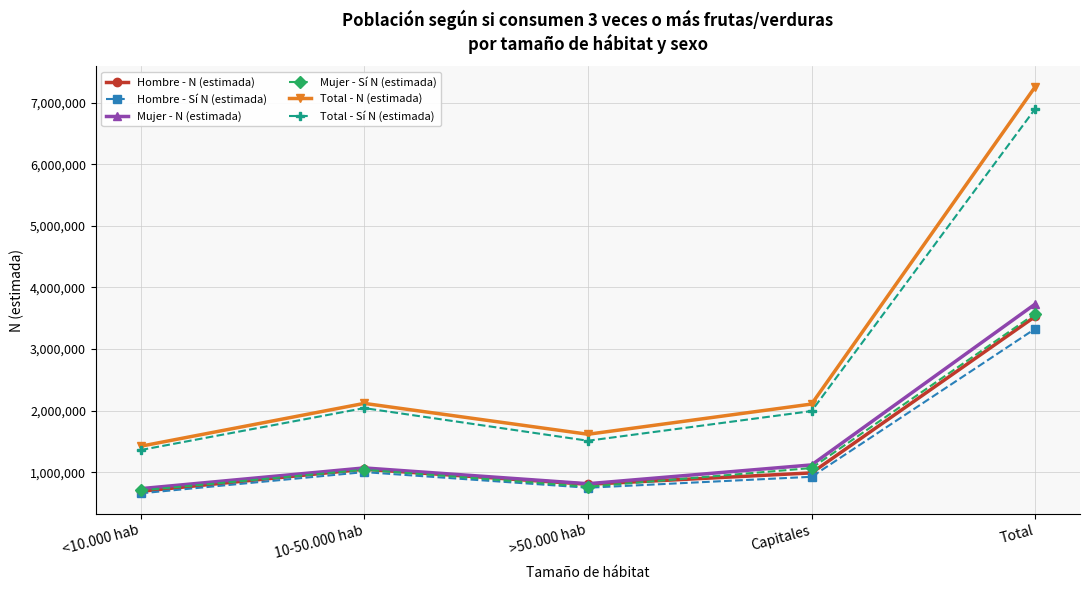

True or false: Total - N (estimada) and Hombre - N (estimada) cross at least once.

False